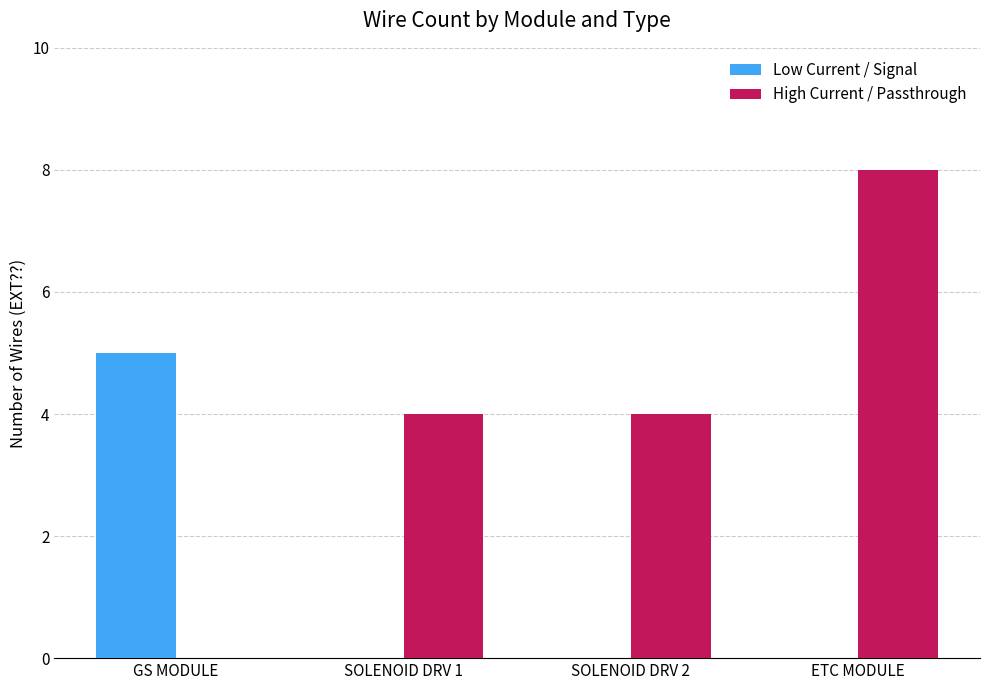

Which series changed the most between GS MODULE and SOLENOID DRV 1?

Low Current / Signal